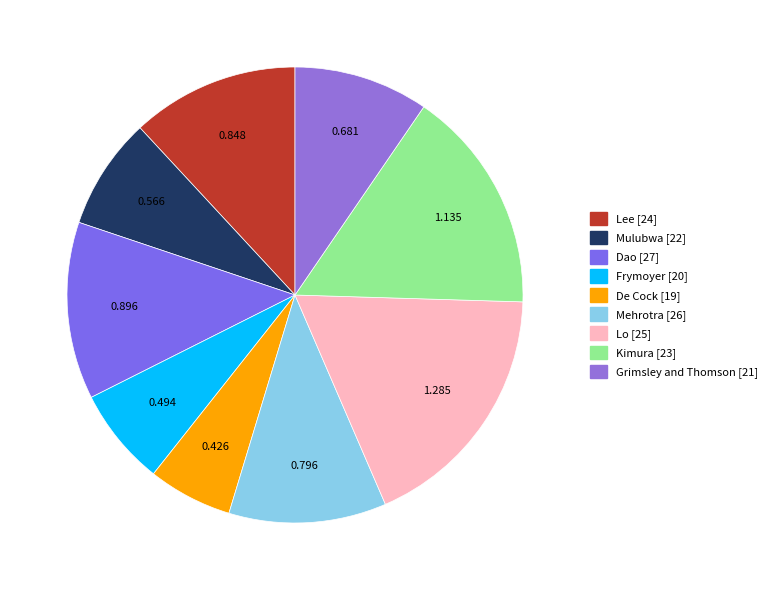

True or false: Lo [25] accounts for 8% of the total.

False